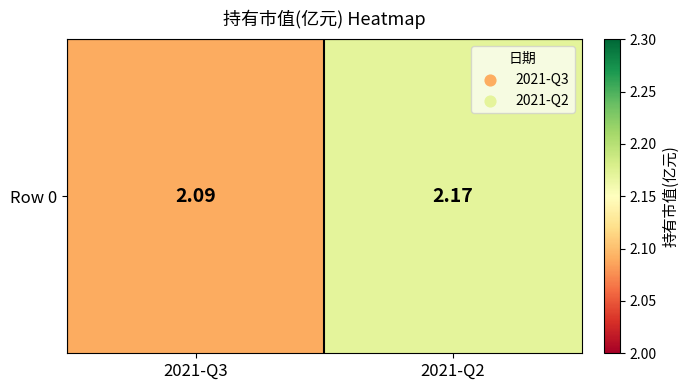

Approximately how many times larger is the value at 2021-Q3 compared to 2021-Q2?

1.0